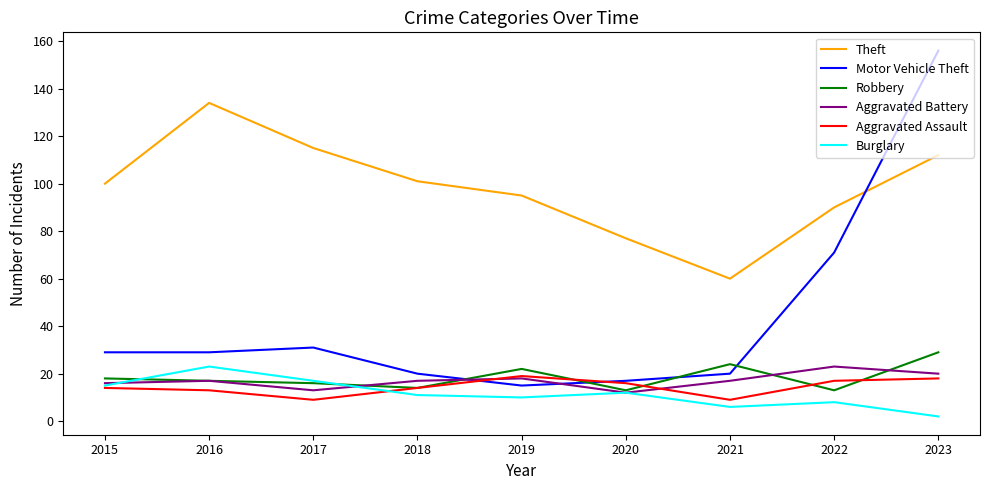

What is the maximum value shown in the chart?

156